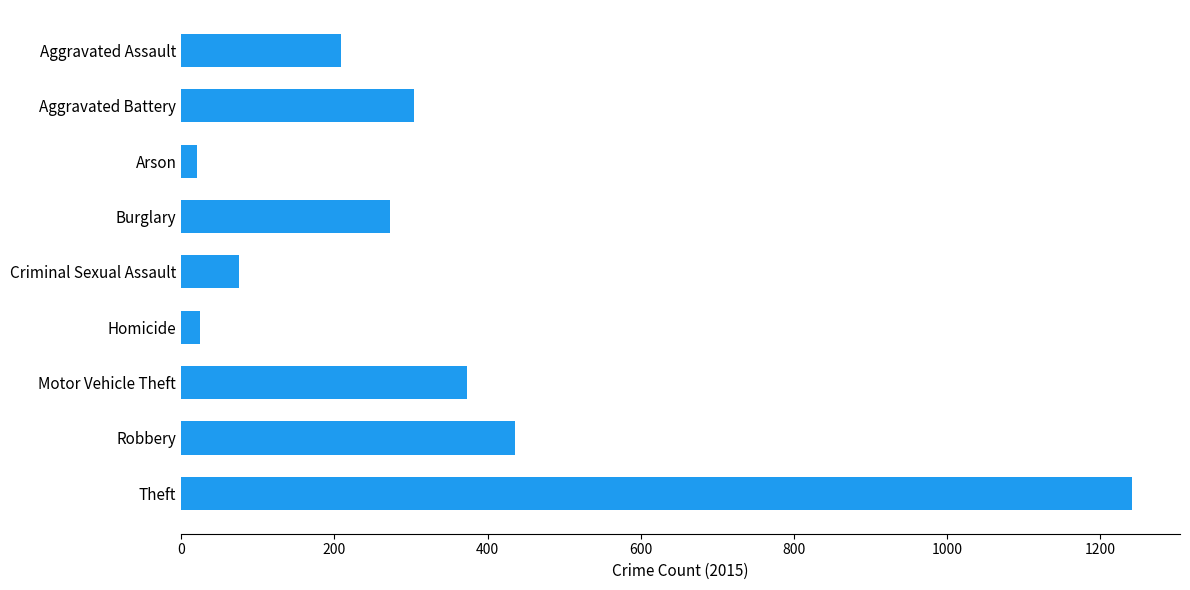

What value does the data have at Motor Vehicle Theft, to the nearest 100?

400